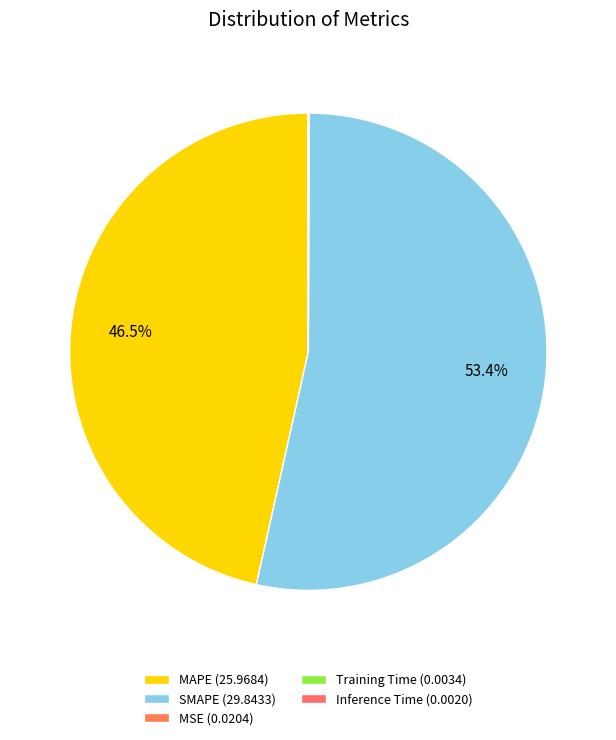

How many segments does this pie chart have?

5